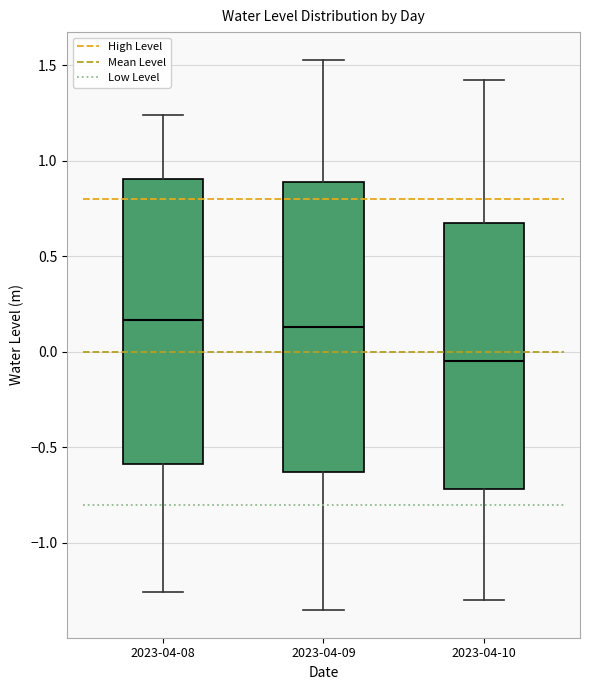

Where does the median line of the box for 2023-04-08 sit on the y-axis? The values are not printed on the chart, so give them approximately, as read against the axis.

0.15